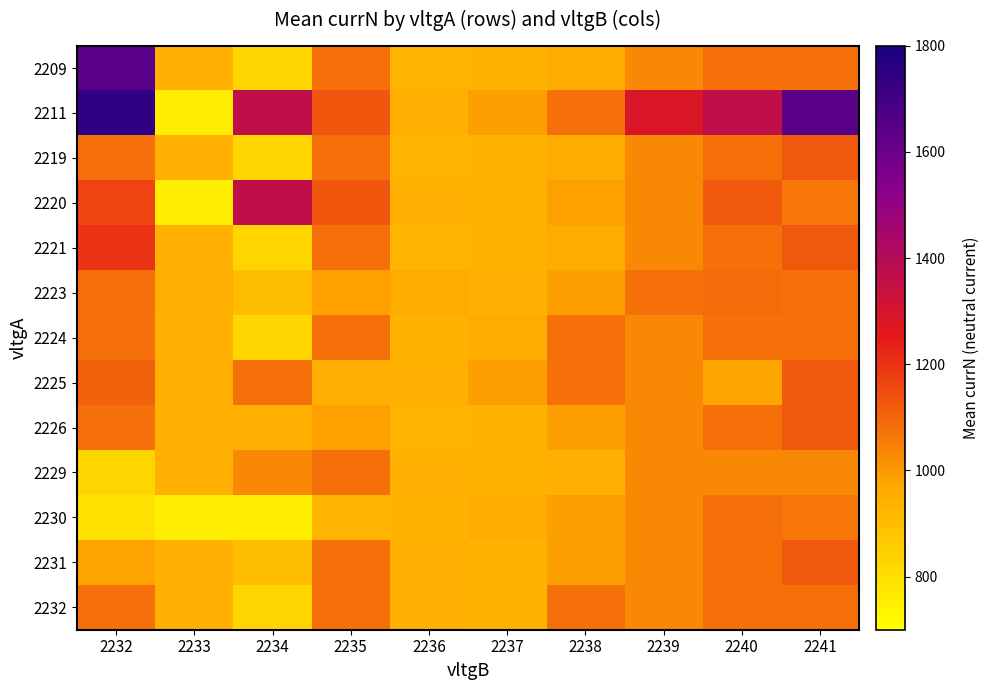

At which category is the sum across all series the highest?

2232